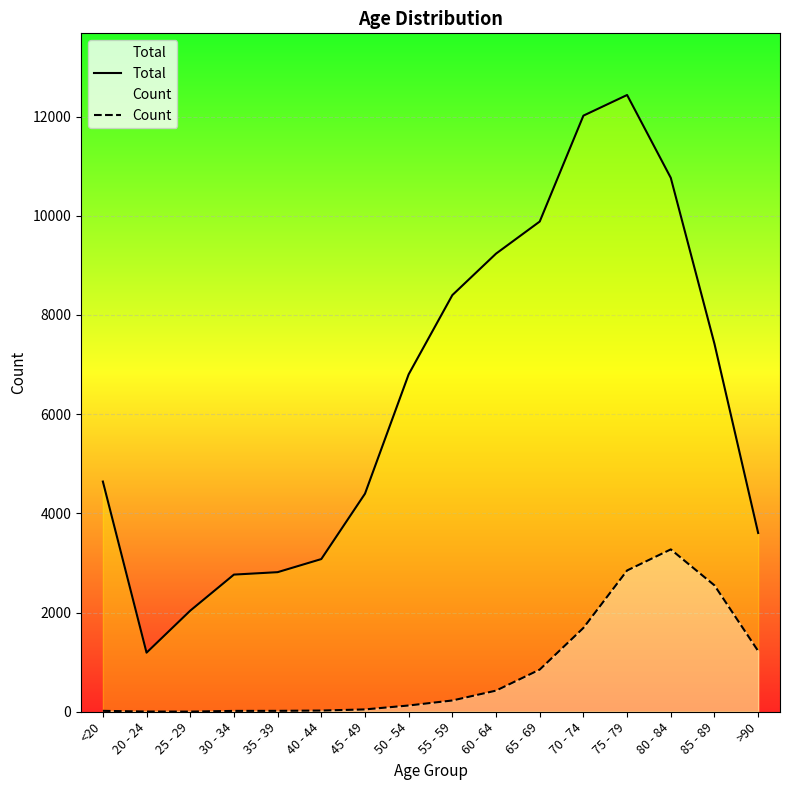

Is it true that Count equals 1224 at >90?

True